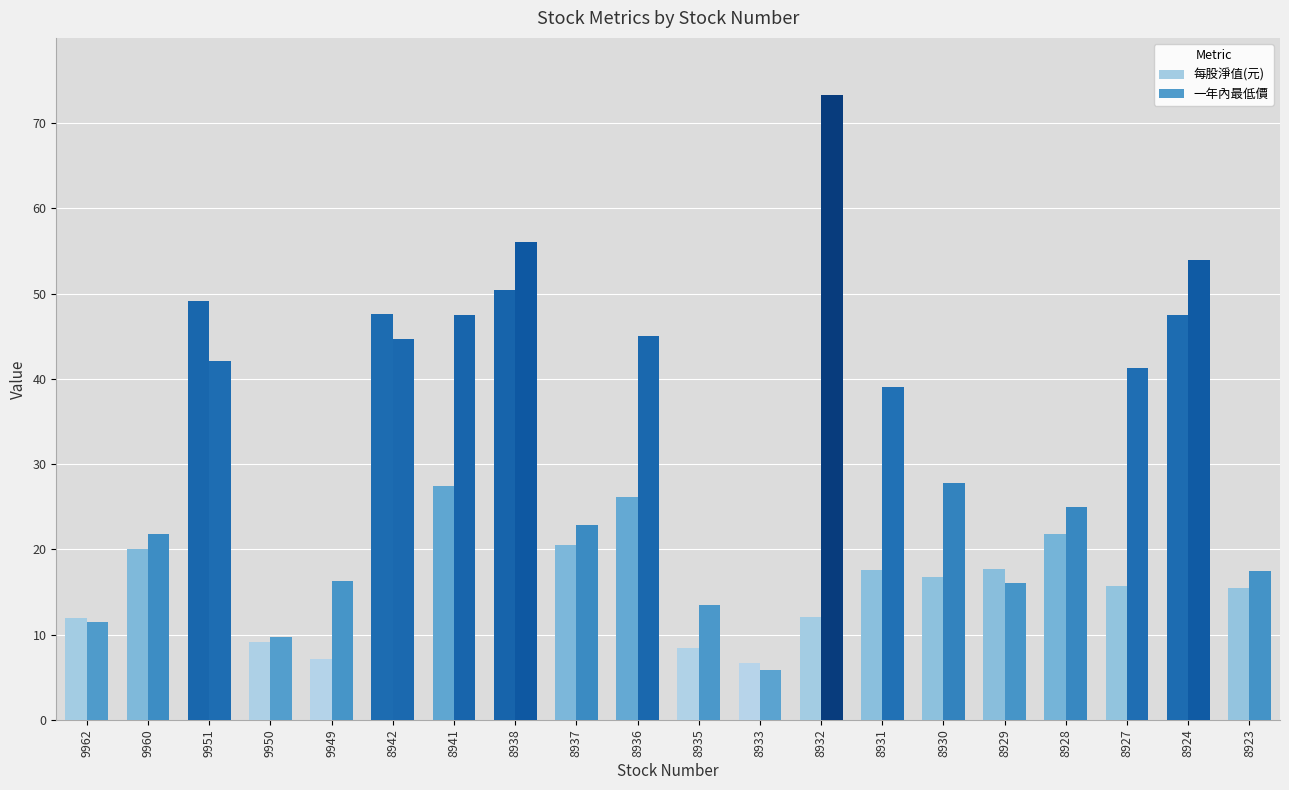

Where is 一年內最低價 nearest to the value 39?

8931